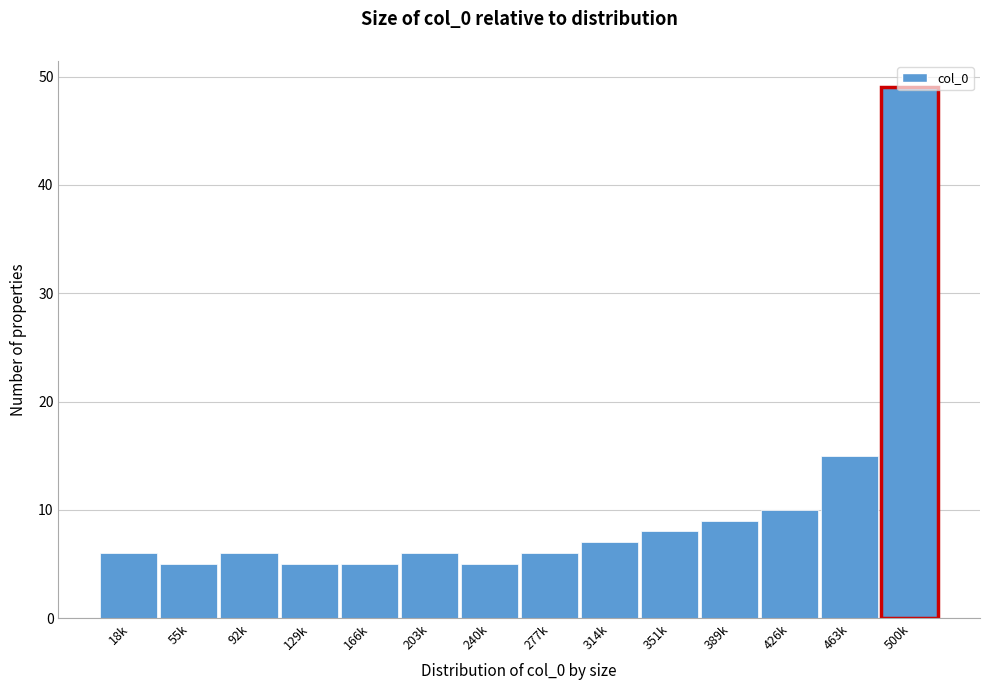

What is the maximum value shown in the chart?

49